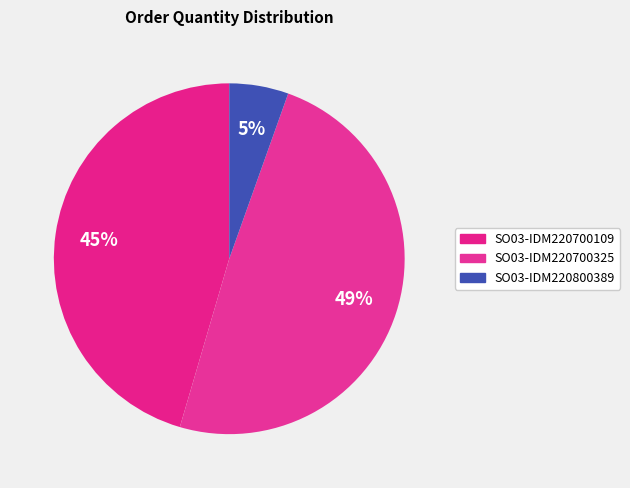

Which category has the biggest portion of the pie?

SO03-IDM220700325